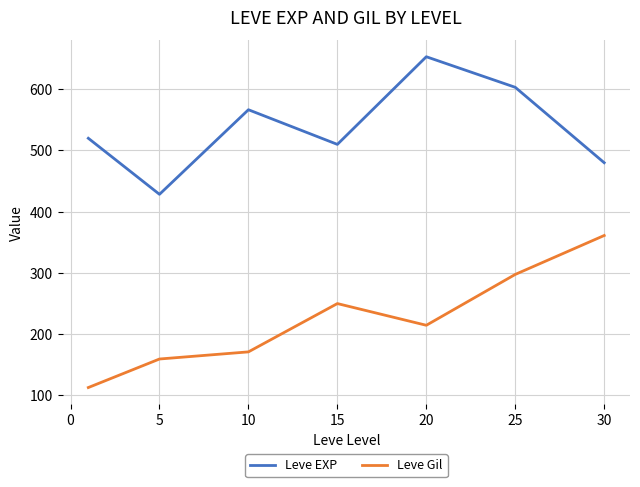

List the series in order of their overall mean, lowest first.

Leve Gil, Leve EXP